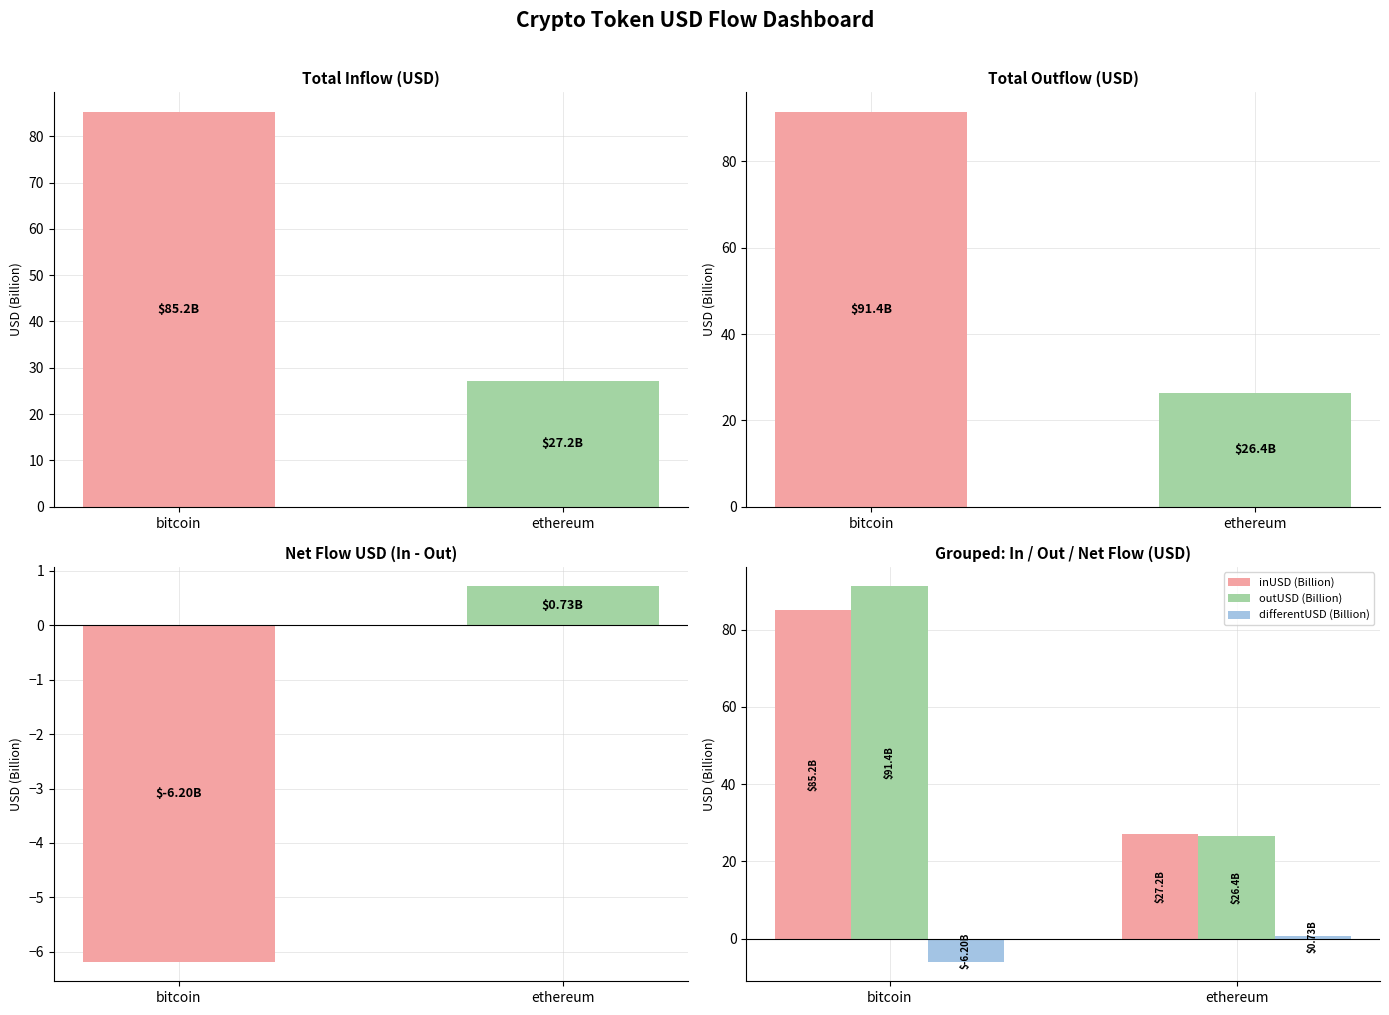

Which series has the widest spread of values?

outUSD (Billion)